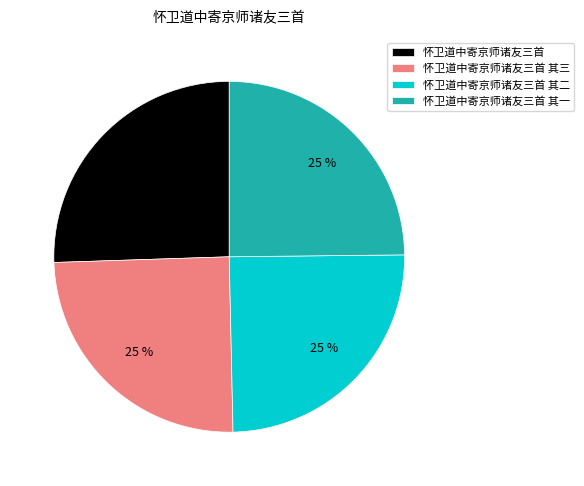

Which category has the biggest portion of the pie?

怀卫道中寄京师诸友三首